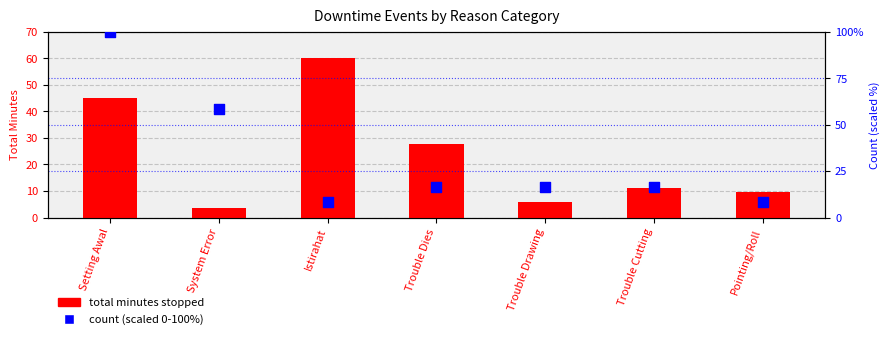

Which series has the largest total across all categories?

count (scaled %)